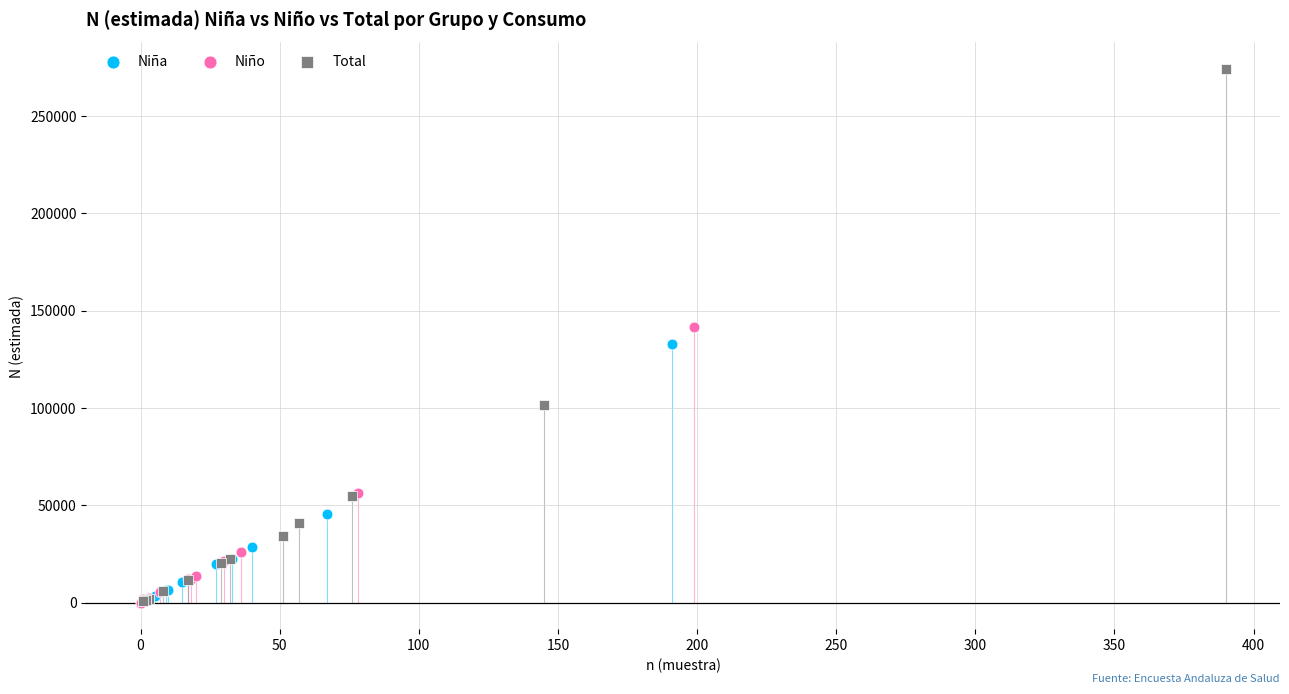

Which series has the largest Y range (max minus min)?

Total